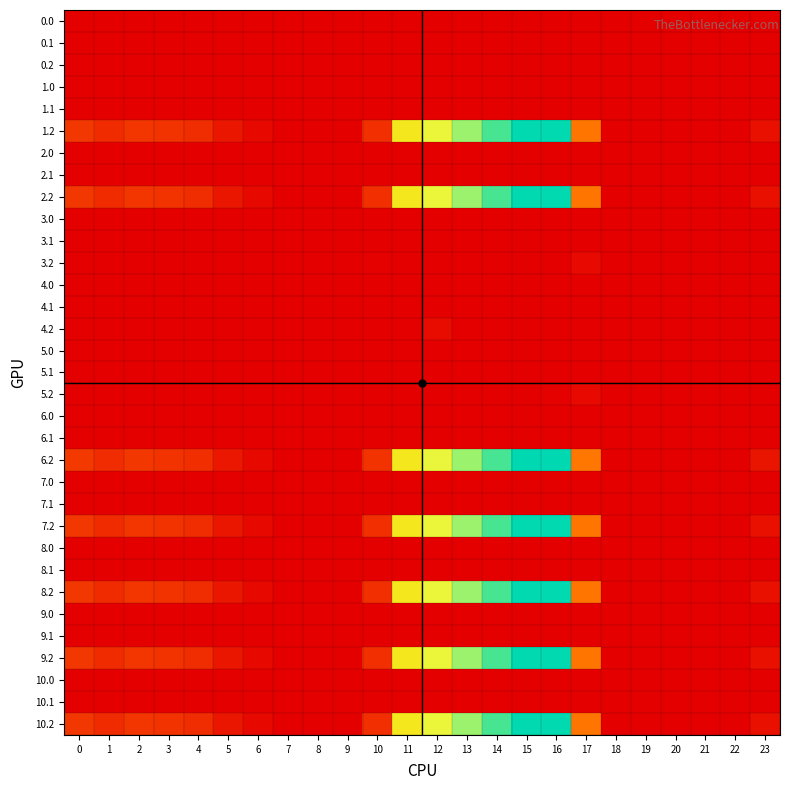

What is the spread (max minus min) of values at 3?

65.0